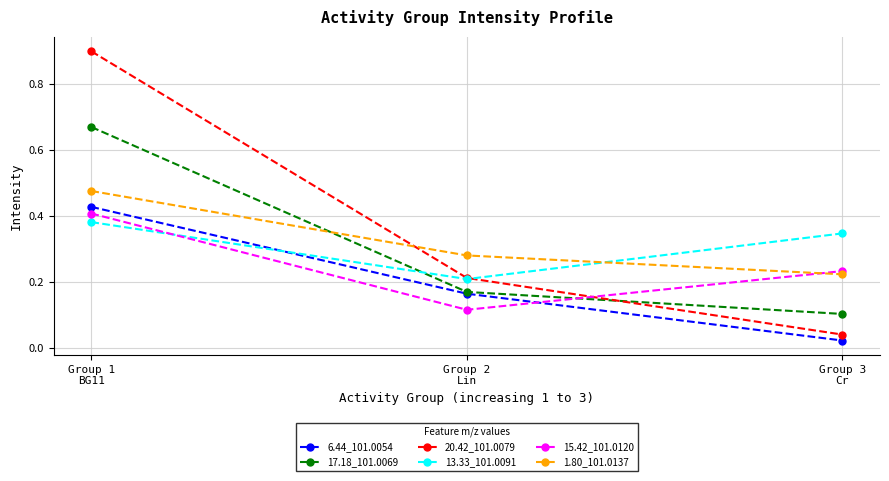

Which series has the widest spread of values?

20.42_101.0079